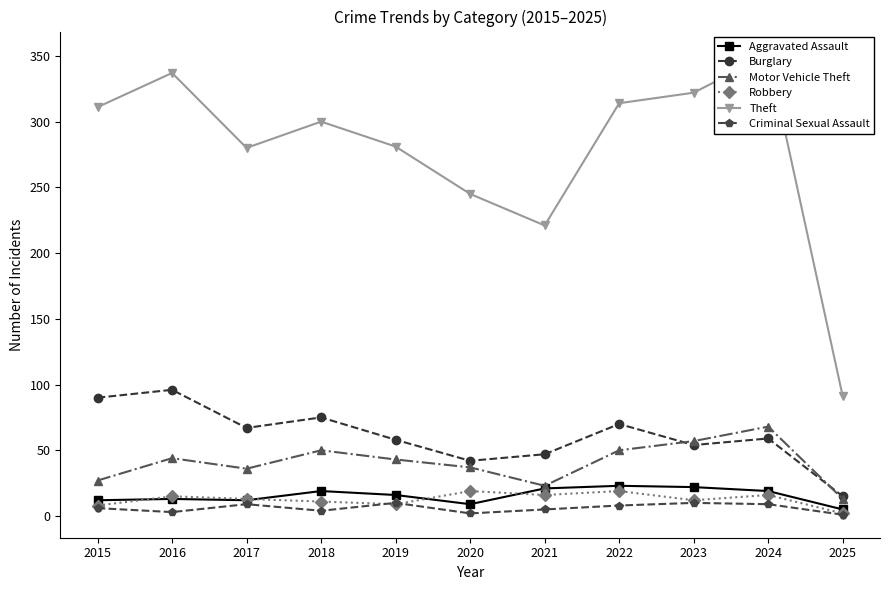

Which series changed the most between 2017 and 2023?

Theft